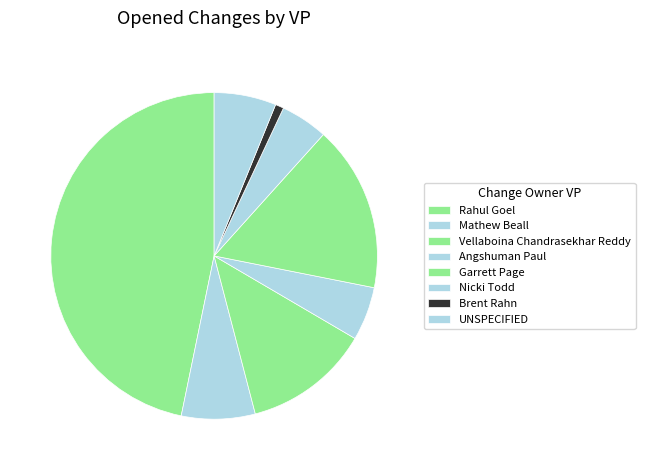

True or false: Mathew Beall accounts for 11% of the total.

False